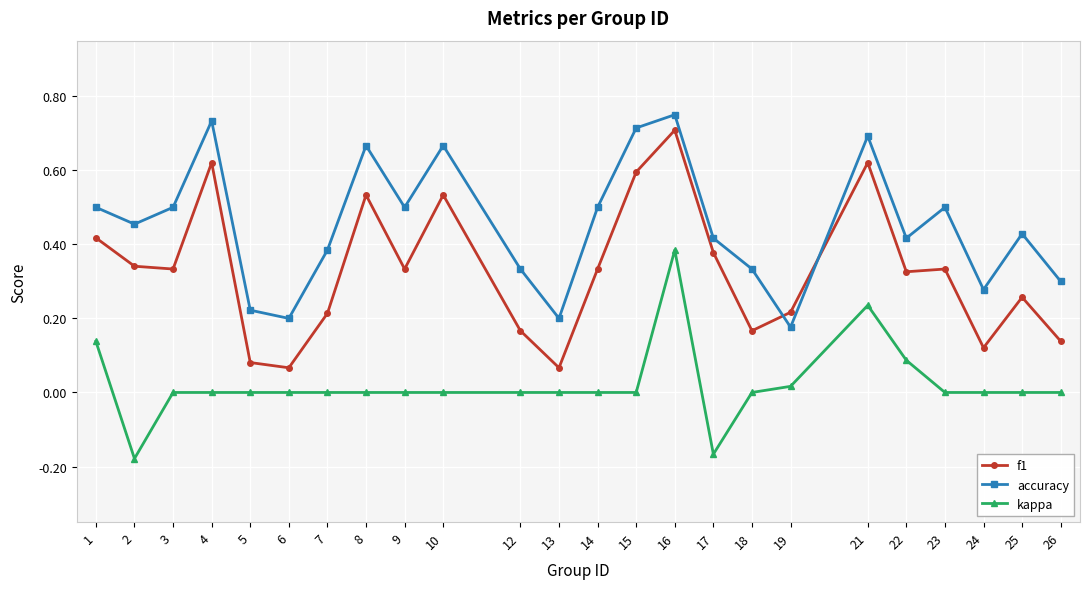

Is the value of f1 at 4 greater than the value of kappa at 17?

Yes